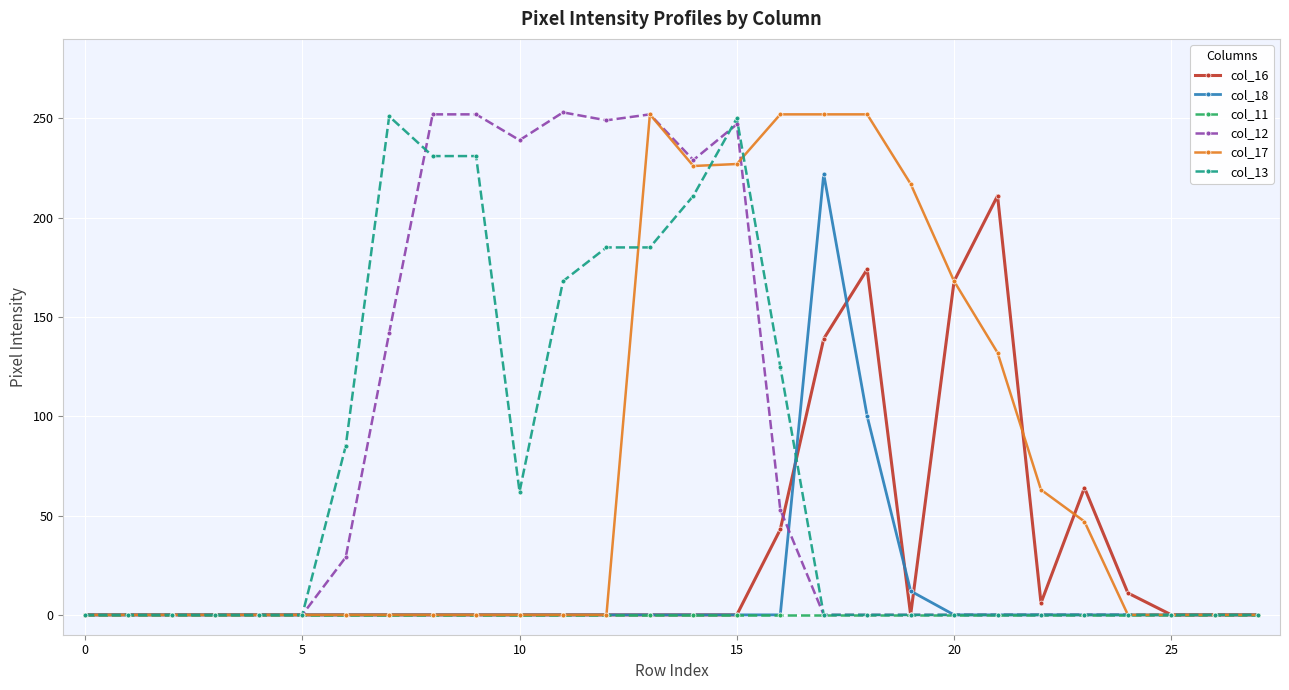

What is the value of the col_17 point at the 16th from the left?

227